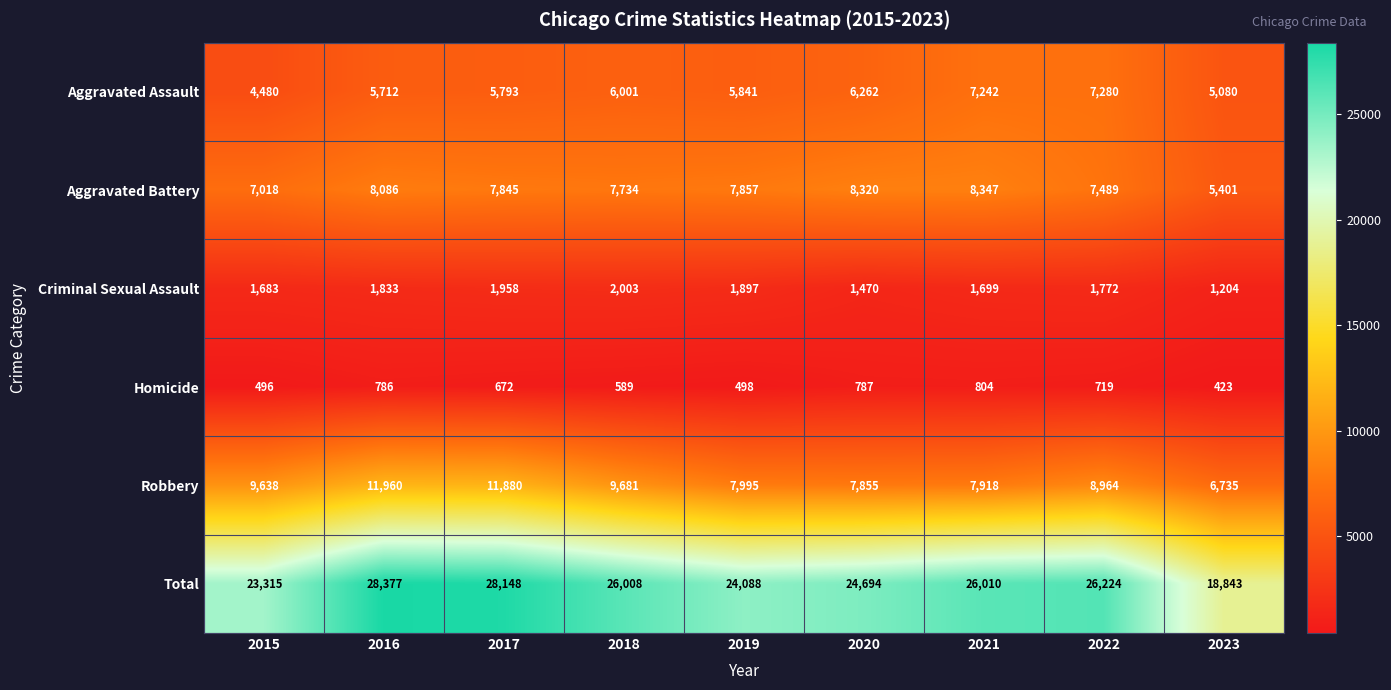

Read the Aggravated Battery value at 2021, to the nearest 10.

8350